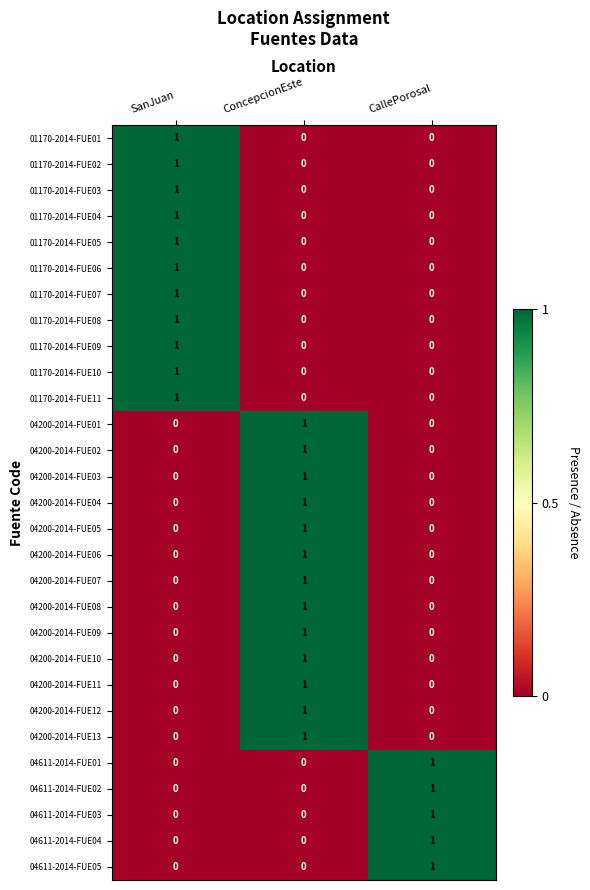

The 04611-2014-FUE01 series shows 1 at CallePorosal. True or false?

True